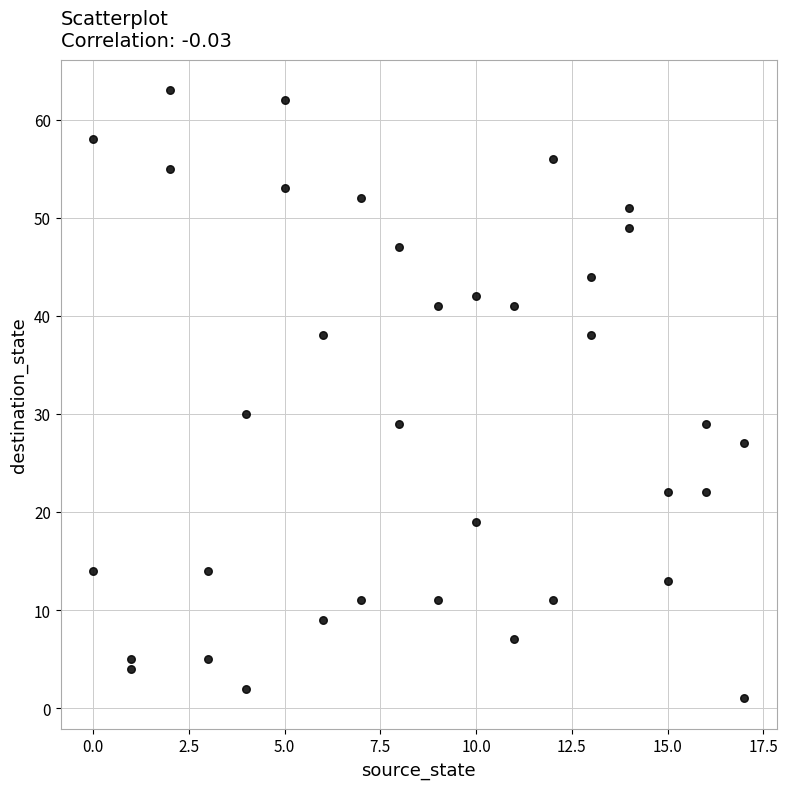

What is the range of Y values (max minus min)?

62